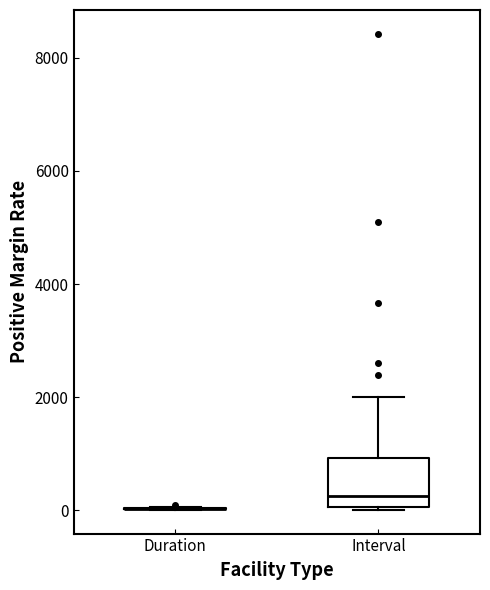

Comparing the boxes themselves (not the whiskers), which one is the tallest?

Interval